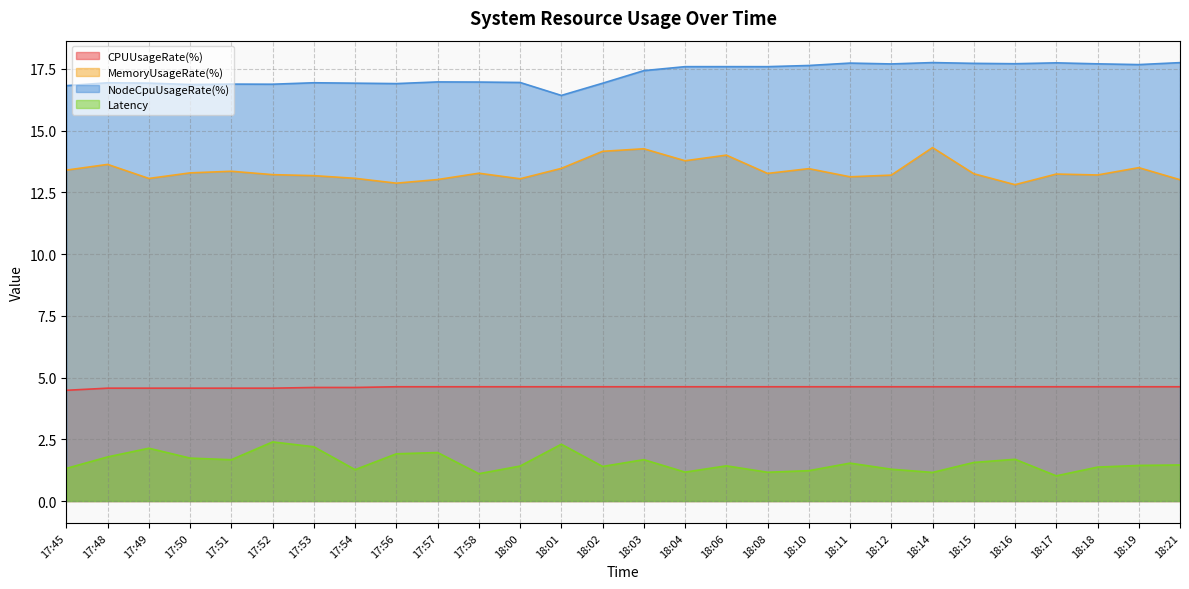

At which label does NodeCpuUsageRate(%) first exceed 17?

18:03